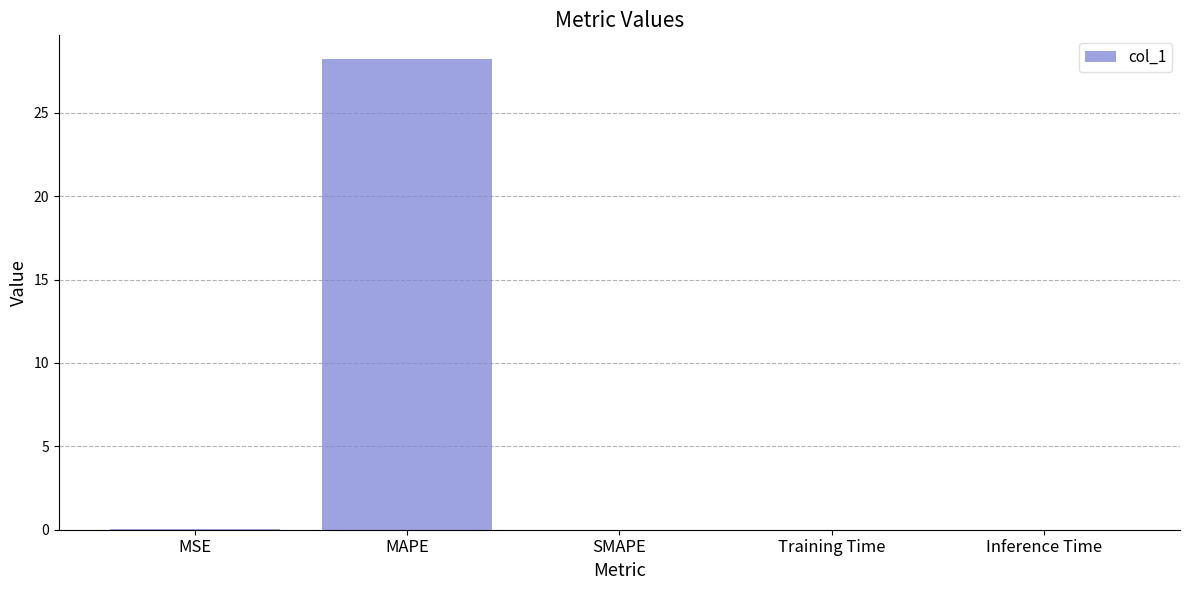

Is it true that the value at Training Time is 0.0?

True